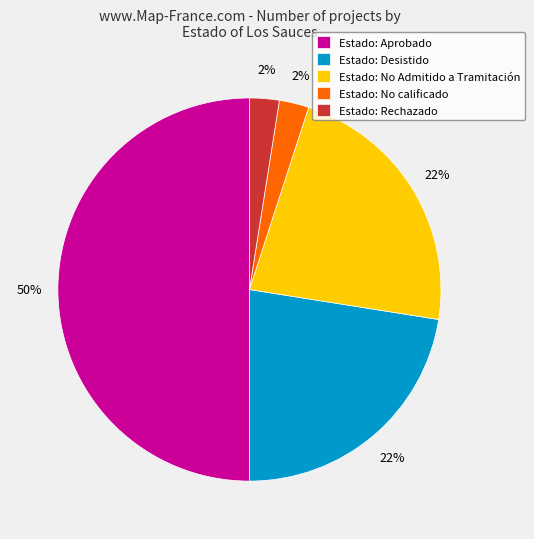

To the nearest percent, what is the average slice percentage?

20%